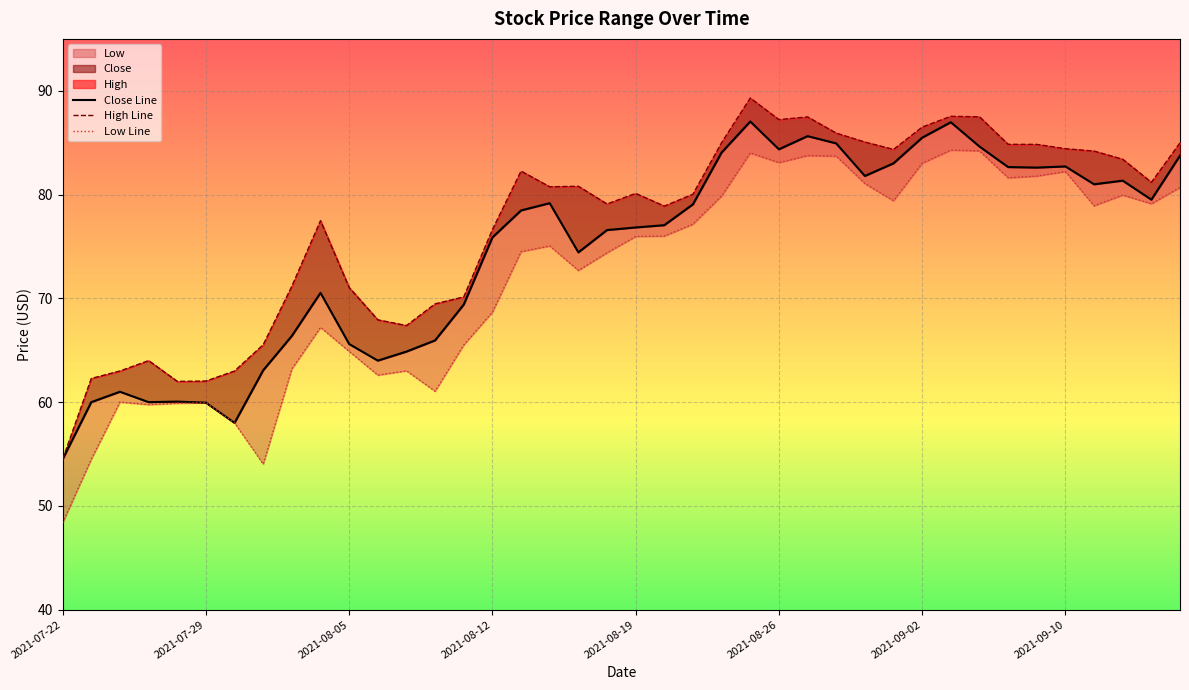

At which category does the chart reach its minimum across all series?

2021-07-22